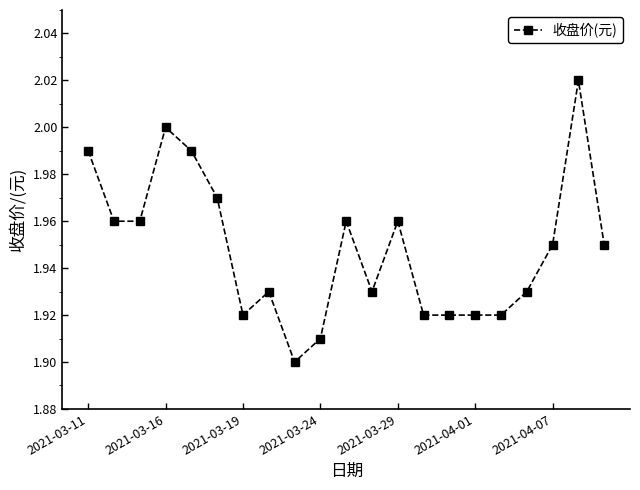

True or false: there are more than 2 points higher than both neighbors.

True